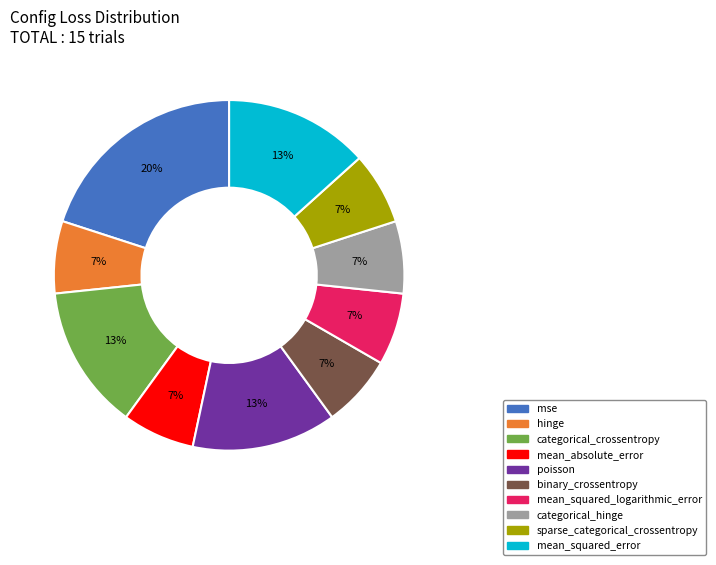

Is there any slice that represents more than half of the pie?

No